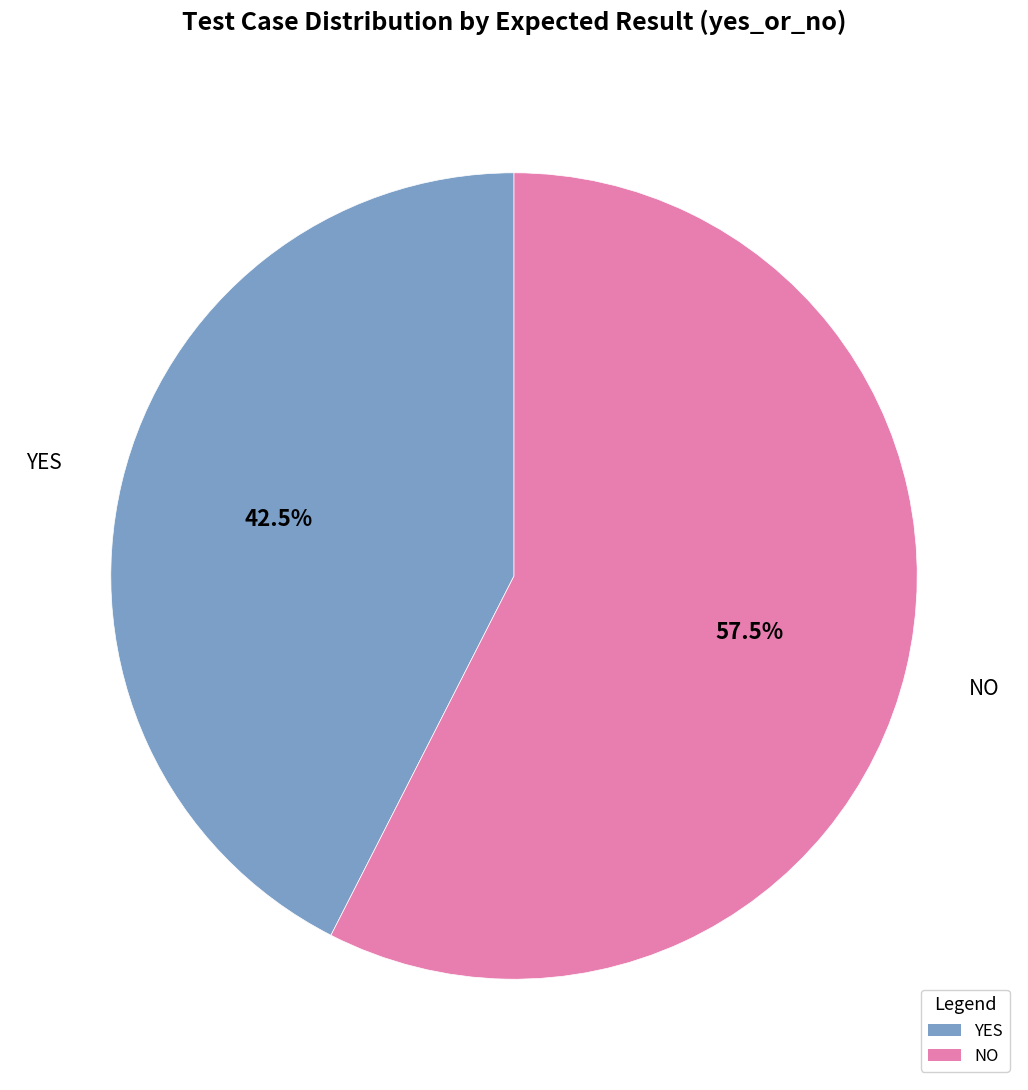

To the nearest percent, what is the difference between the NO and YES slice percentages?

15%